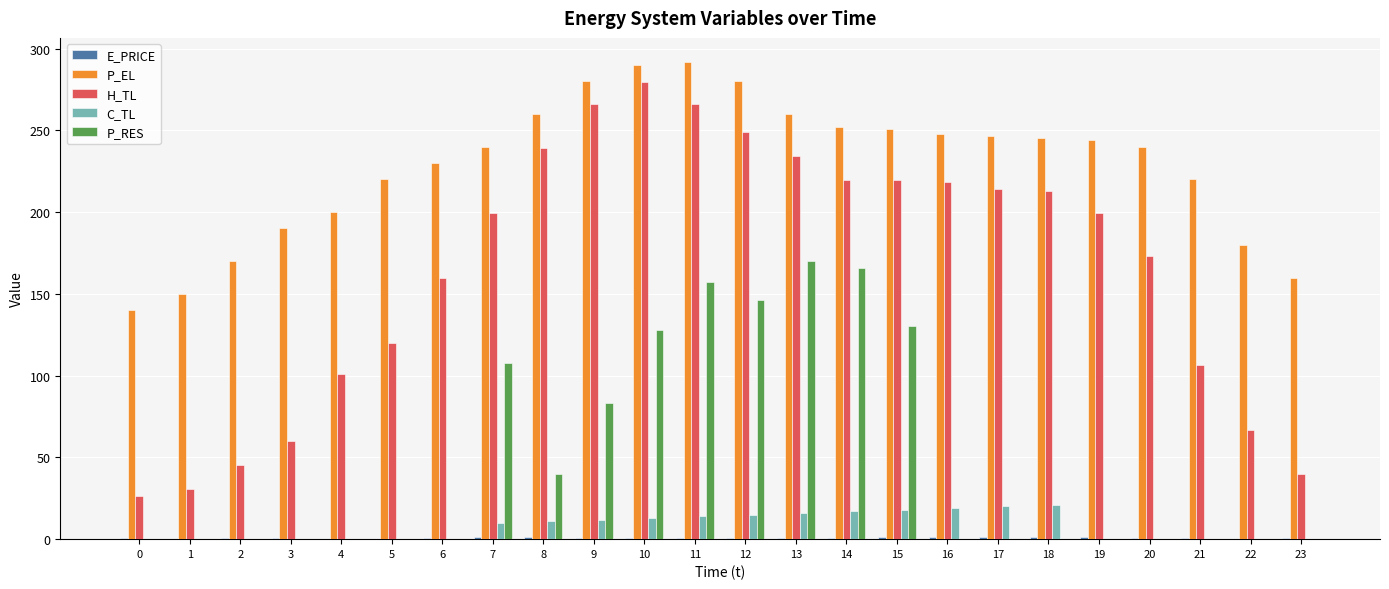

Are the bars grouped side by side (vs. stacked)?

Yes